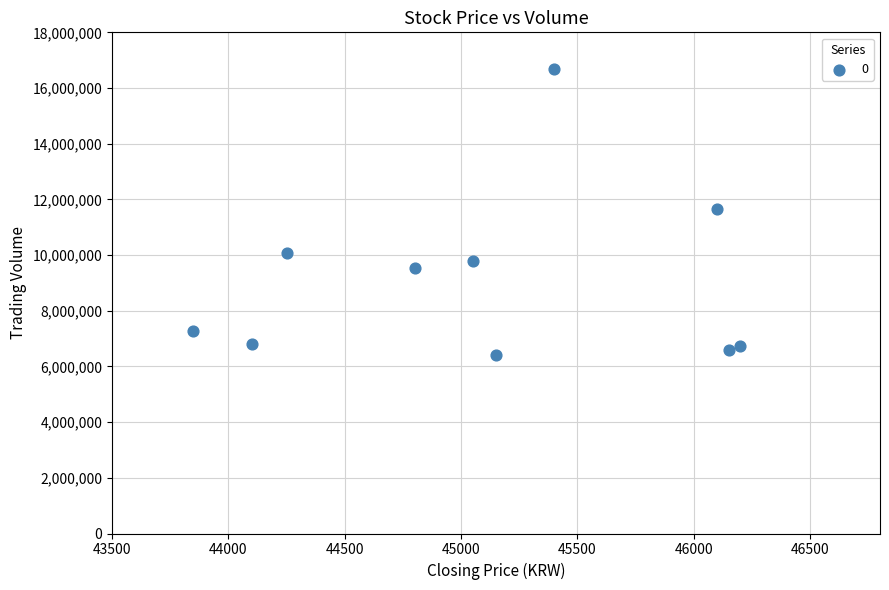

What is the average X value?

45105